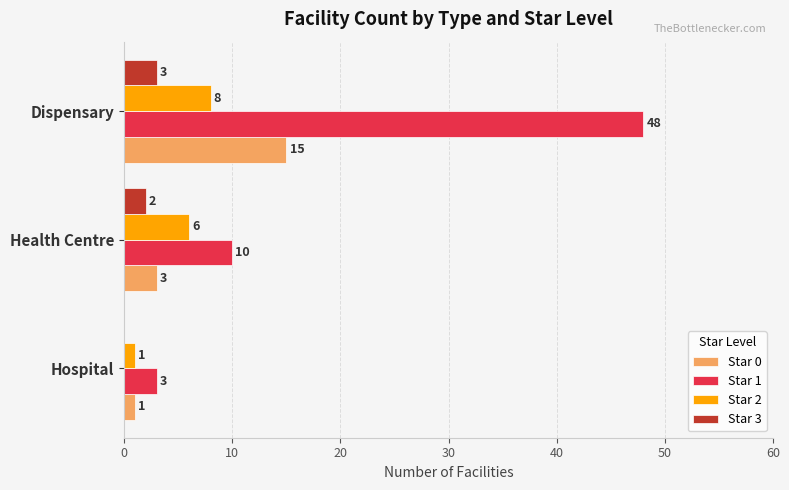

What is the total value across all series at Health Centre?

21